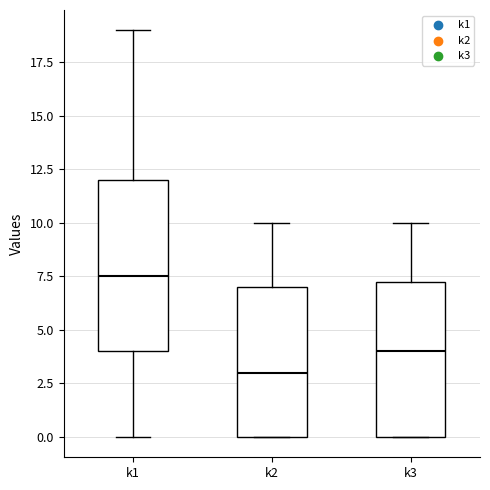

Which box has the lowest median line?

k2